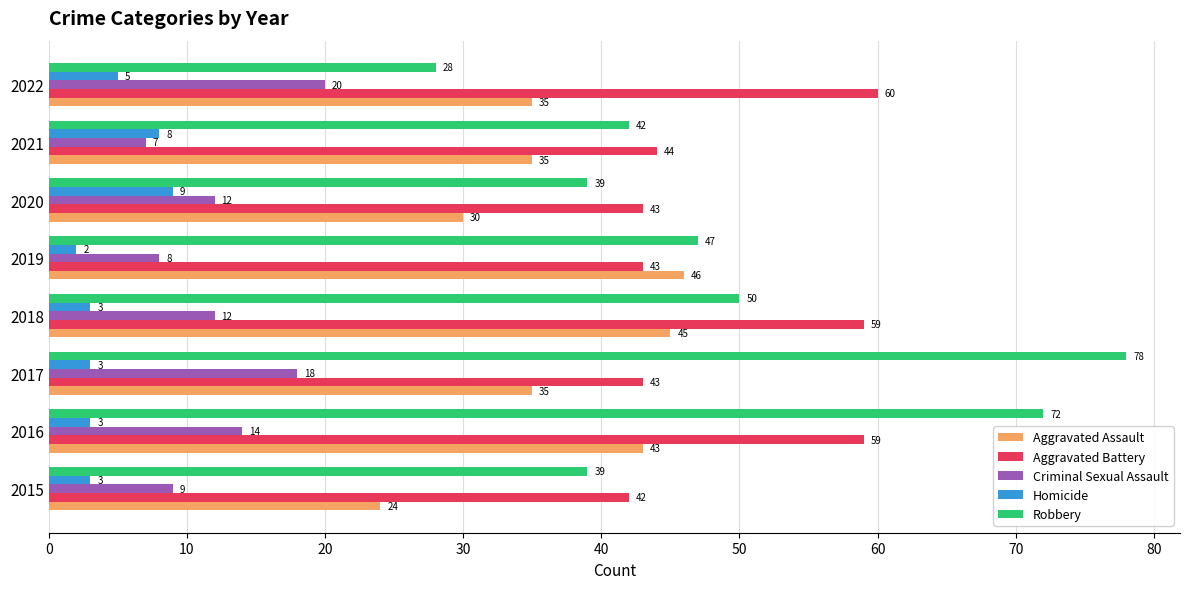

What is the difference between the second highest and second lowest values in the Aggravated Assault series?

15